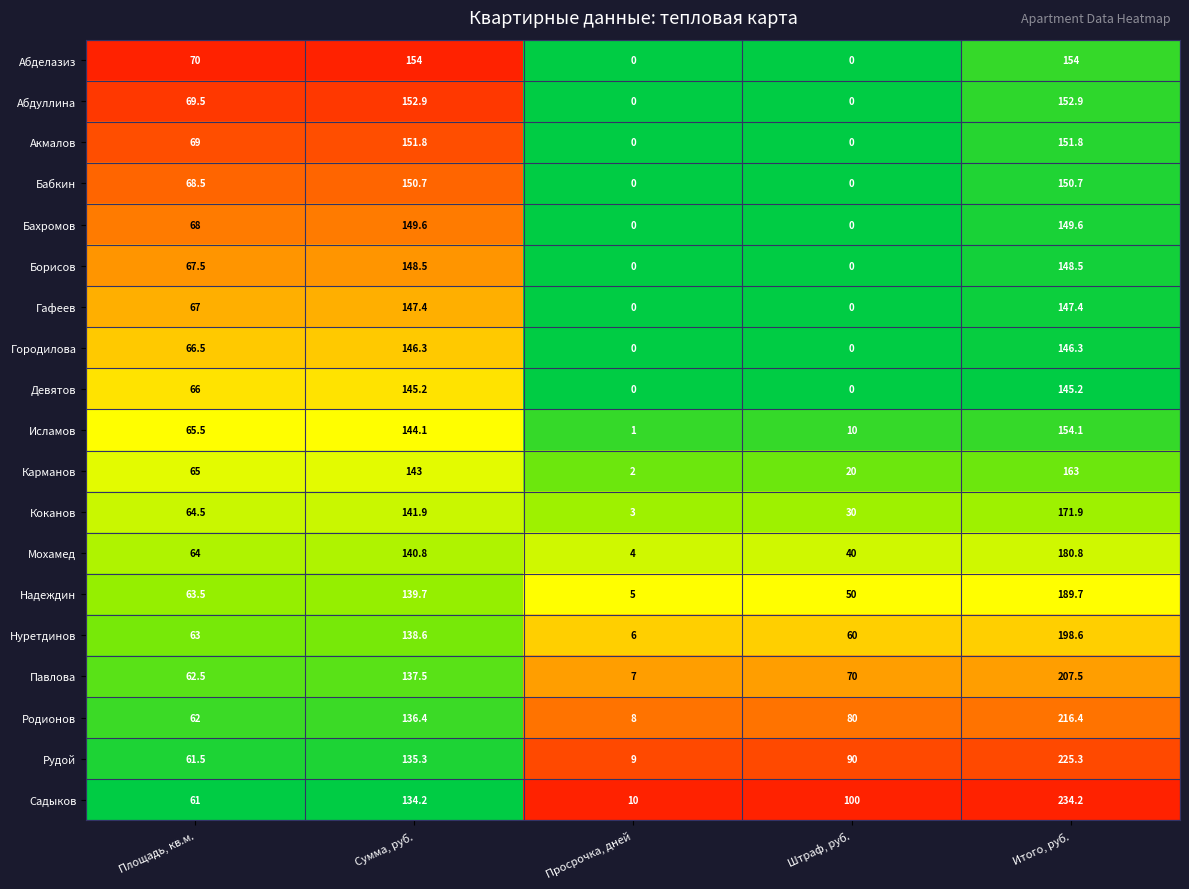

What is the maximum value for Павлова?

207.5